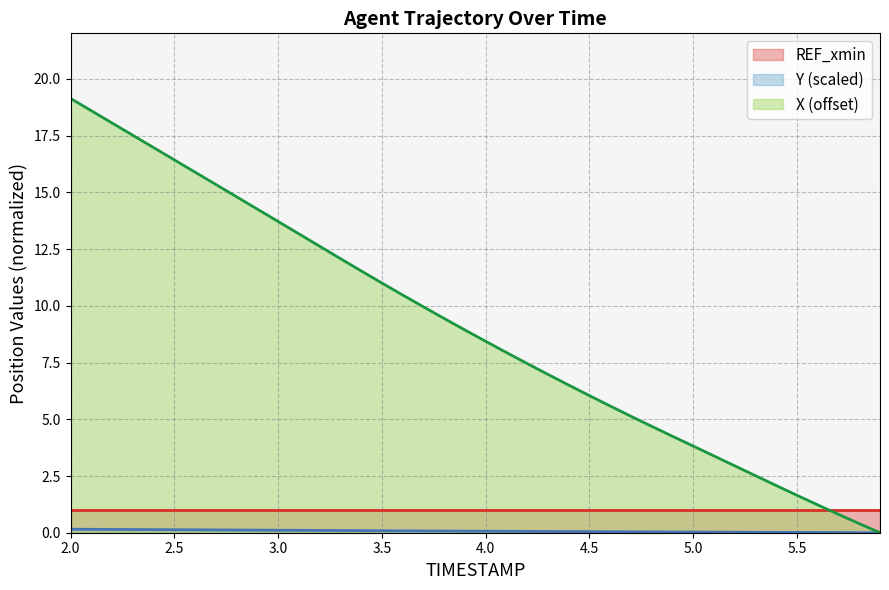

Between 5.1 and 4.5, which is larger?

4.5